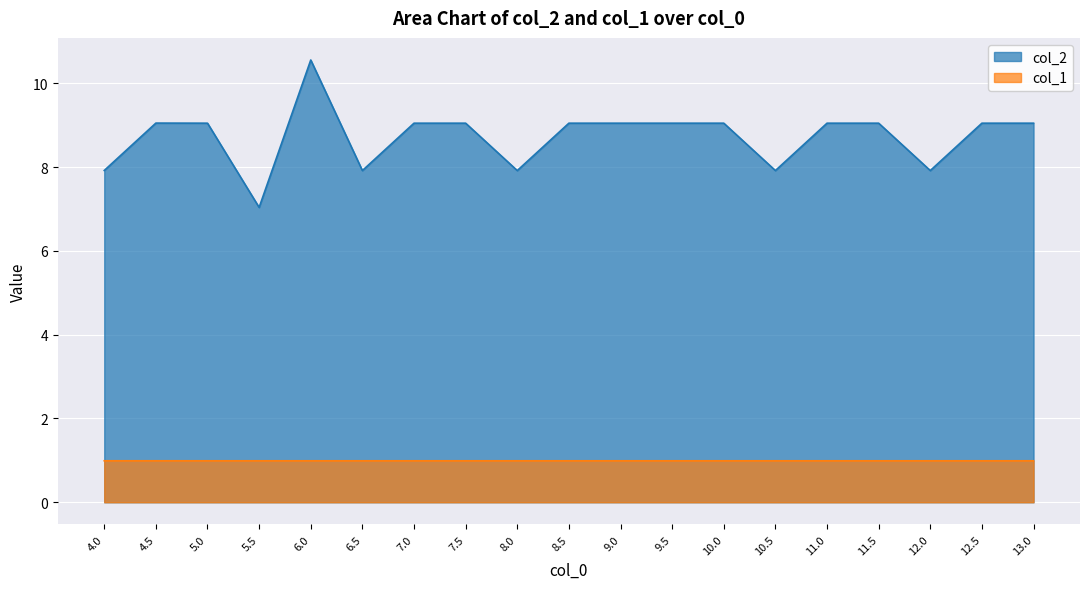

True or false: col_1 and col_2 cross at least once.

False